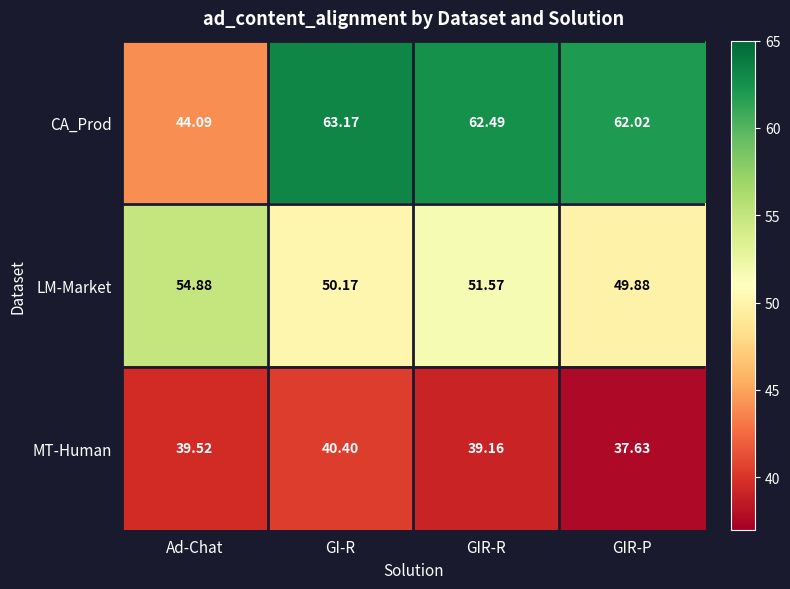

Which category has the highest value across all series?

GI-R